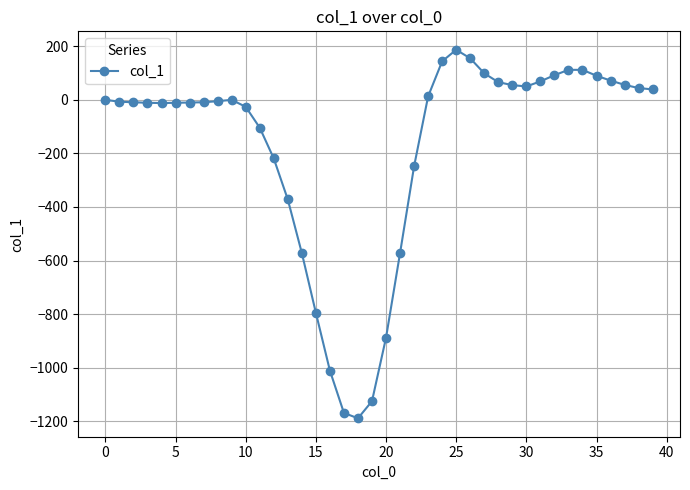

True or false: the data has more than 0 interior local peaks.

True